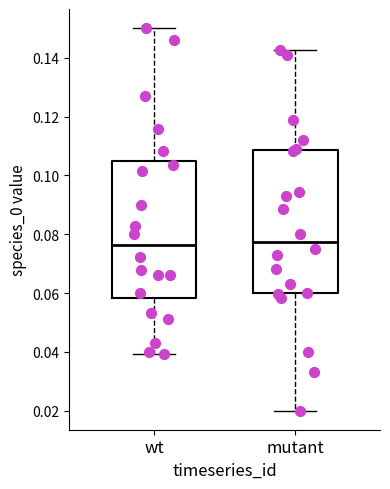

Where does the upper whisker of the box for mutant end on the y-axis? The values are not printed on the chart, so give them approximately, as read against the axis.

0.142